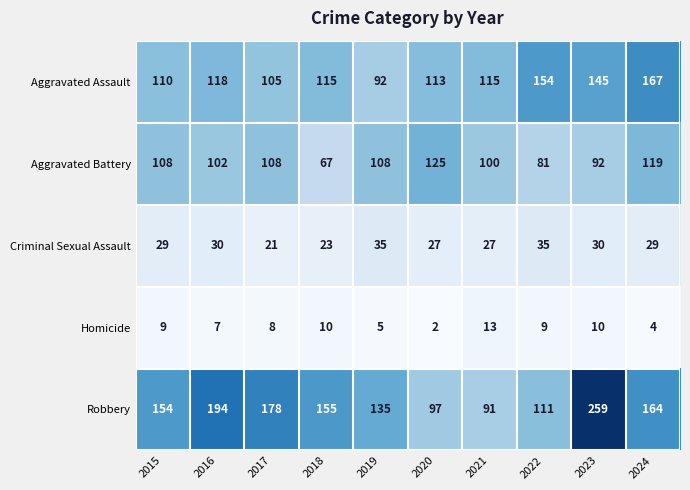

What is the spread (max minus min) of values at 2018?

145